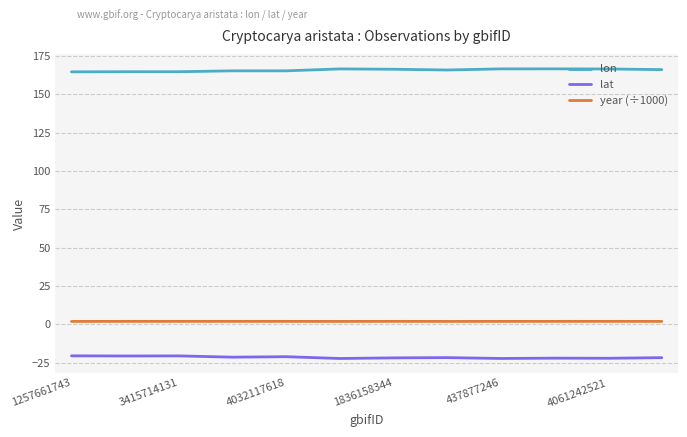

What is the minimum value for lat?

-22.2